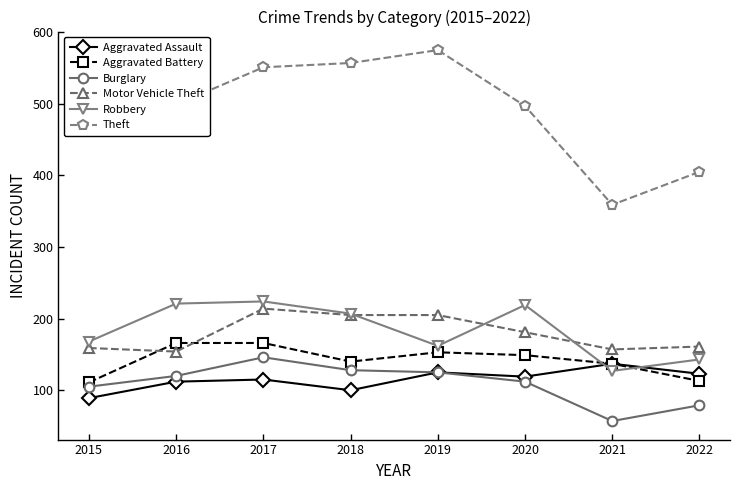

What is the total value across all series at 2016?

1272